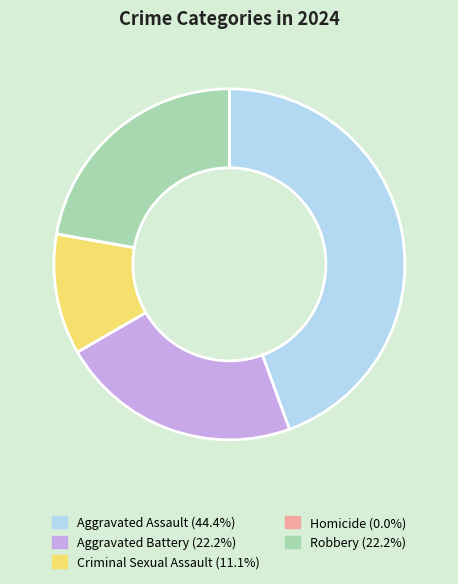

Which category has the biggest portion of the pie?

Aggravated Assault